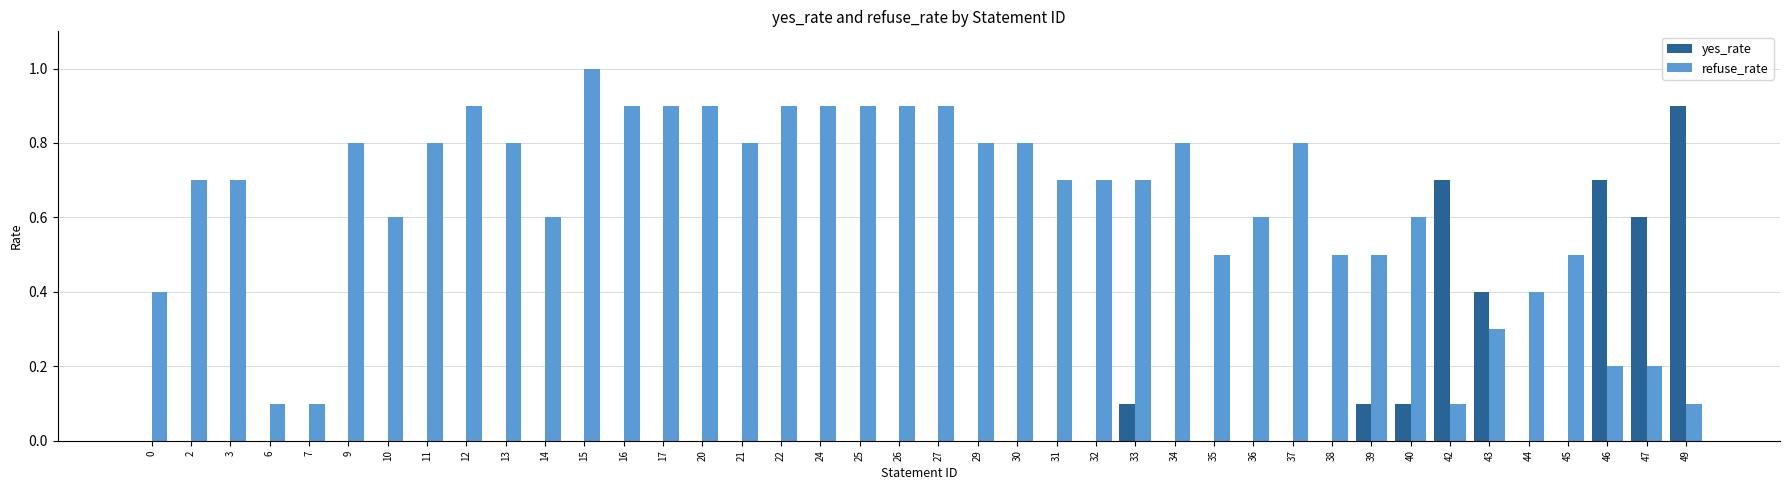

Between 7 and 47, which series saw the biggest shift?

yes_rate